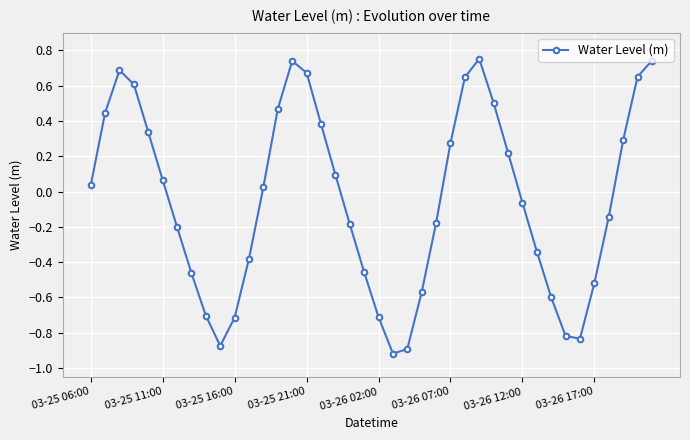

What is the sum of all values?

-1.9